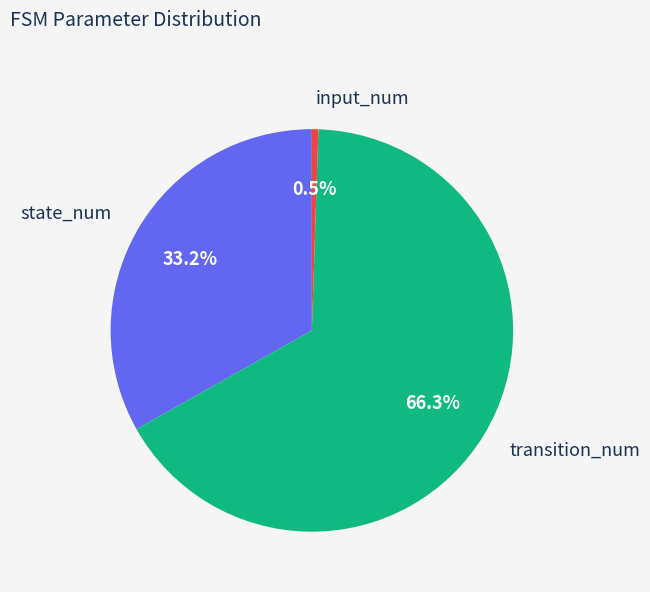

Does state_num account for over 50% of the chart?

No